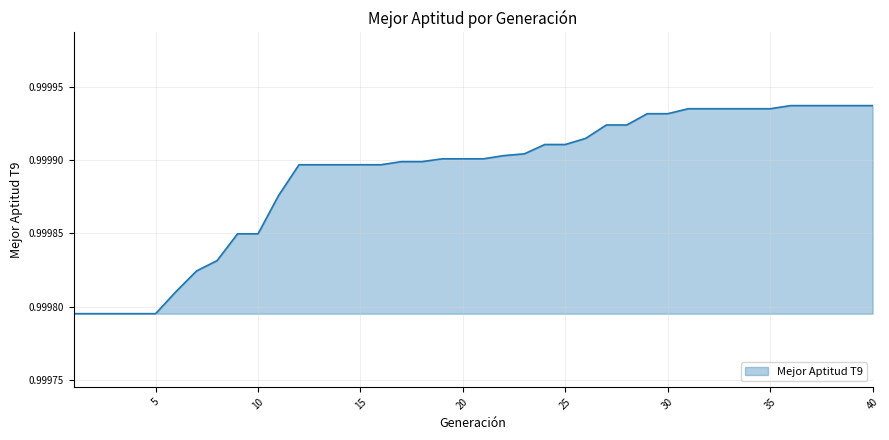

Does the chart display data point markers on the line(s)?

No